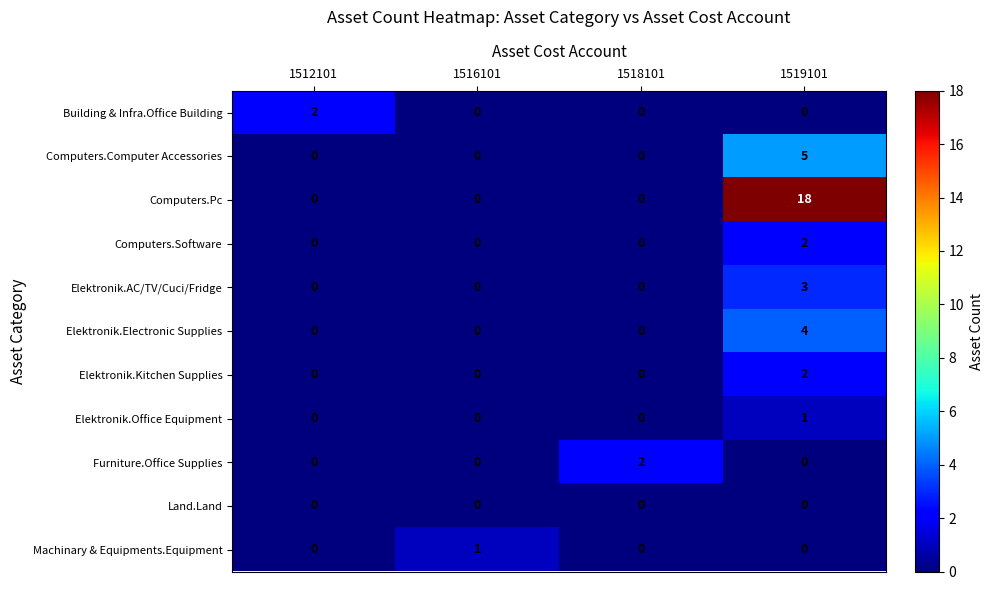

True or false: Computers.Computer Accessories has a value of -2 at 1516101.

False